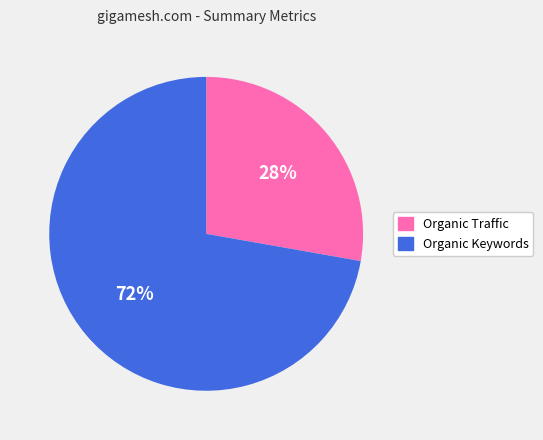

Does Organic Keywords account for over 50% of the chart?

Yes